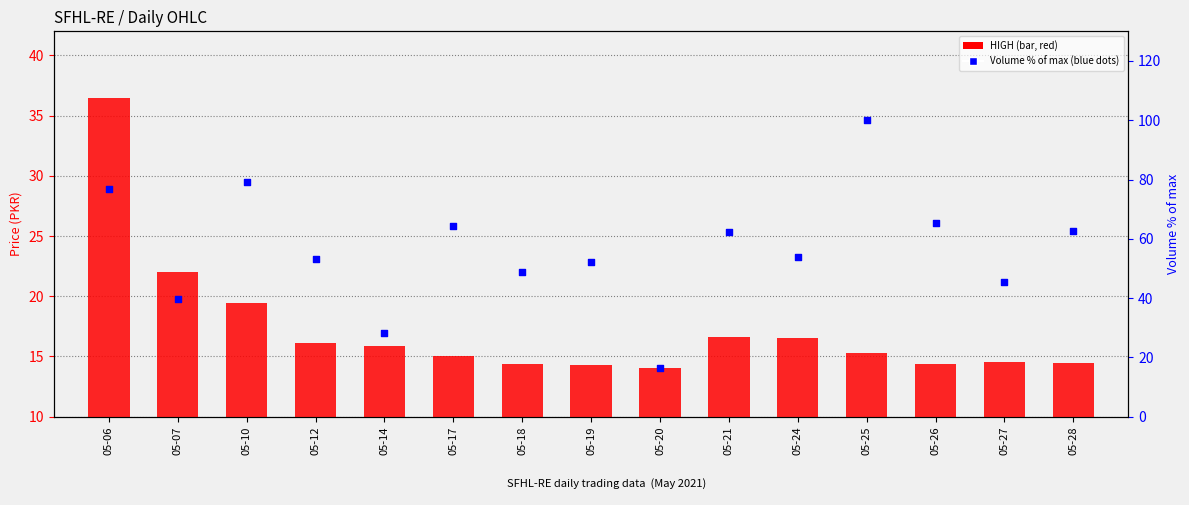

Which series contains the lowest Y value?

LOW